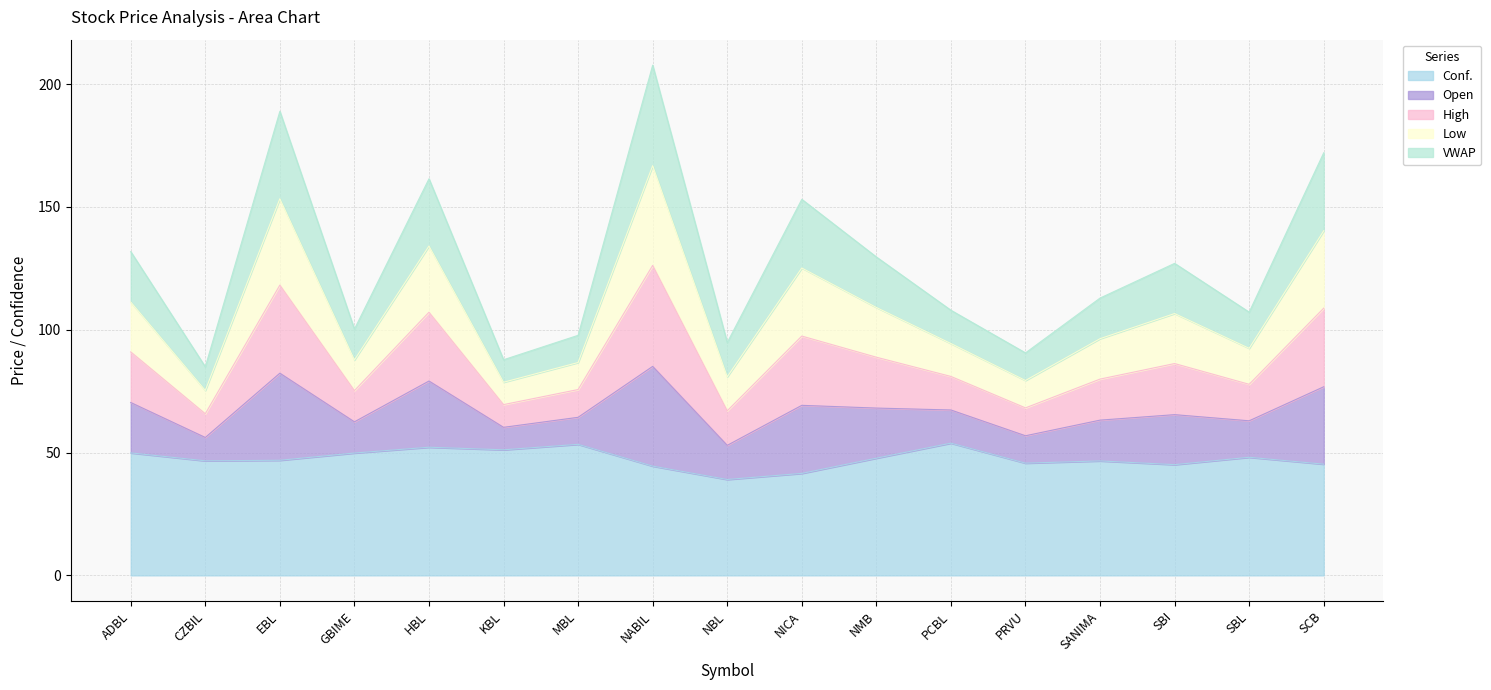

What is the total value across all series at GBIME?

100.2